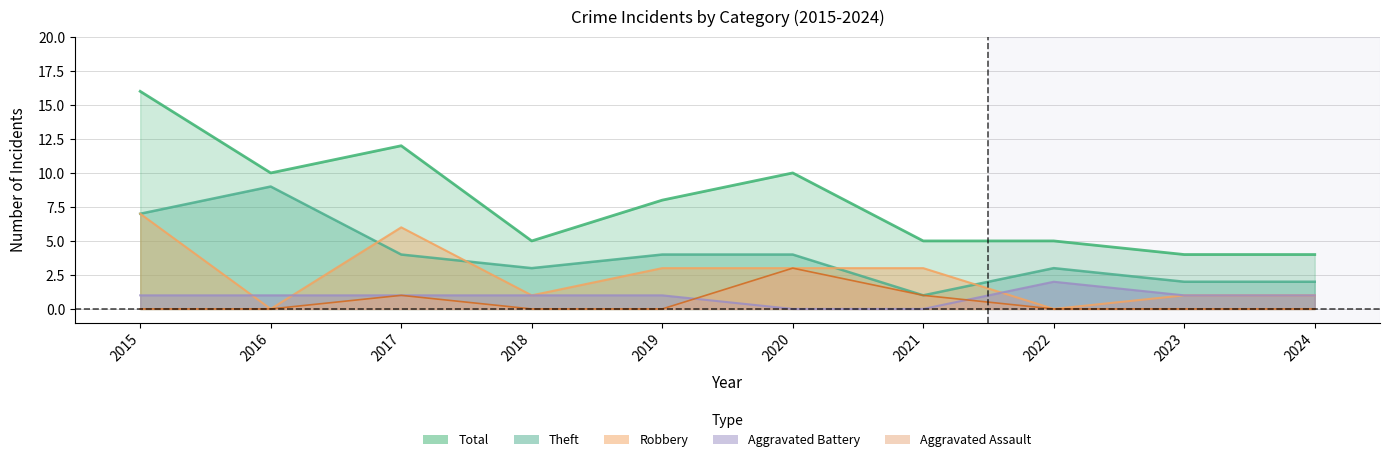

How many Theft values are between 2 and 4?

7